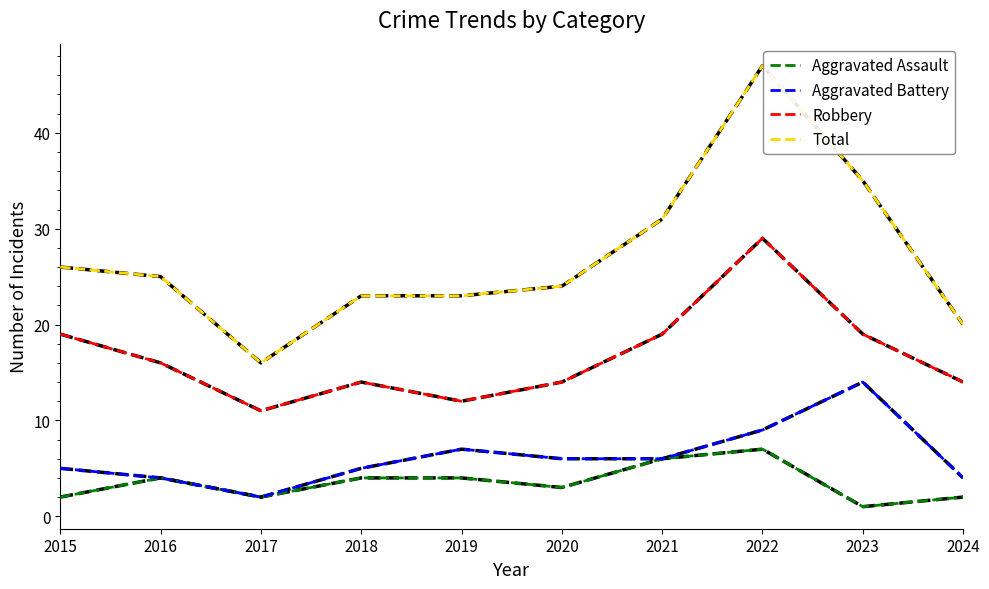

What is the difference between the Aggravated Assault values at 2021 and 2017?

4